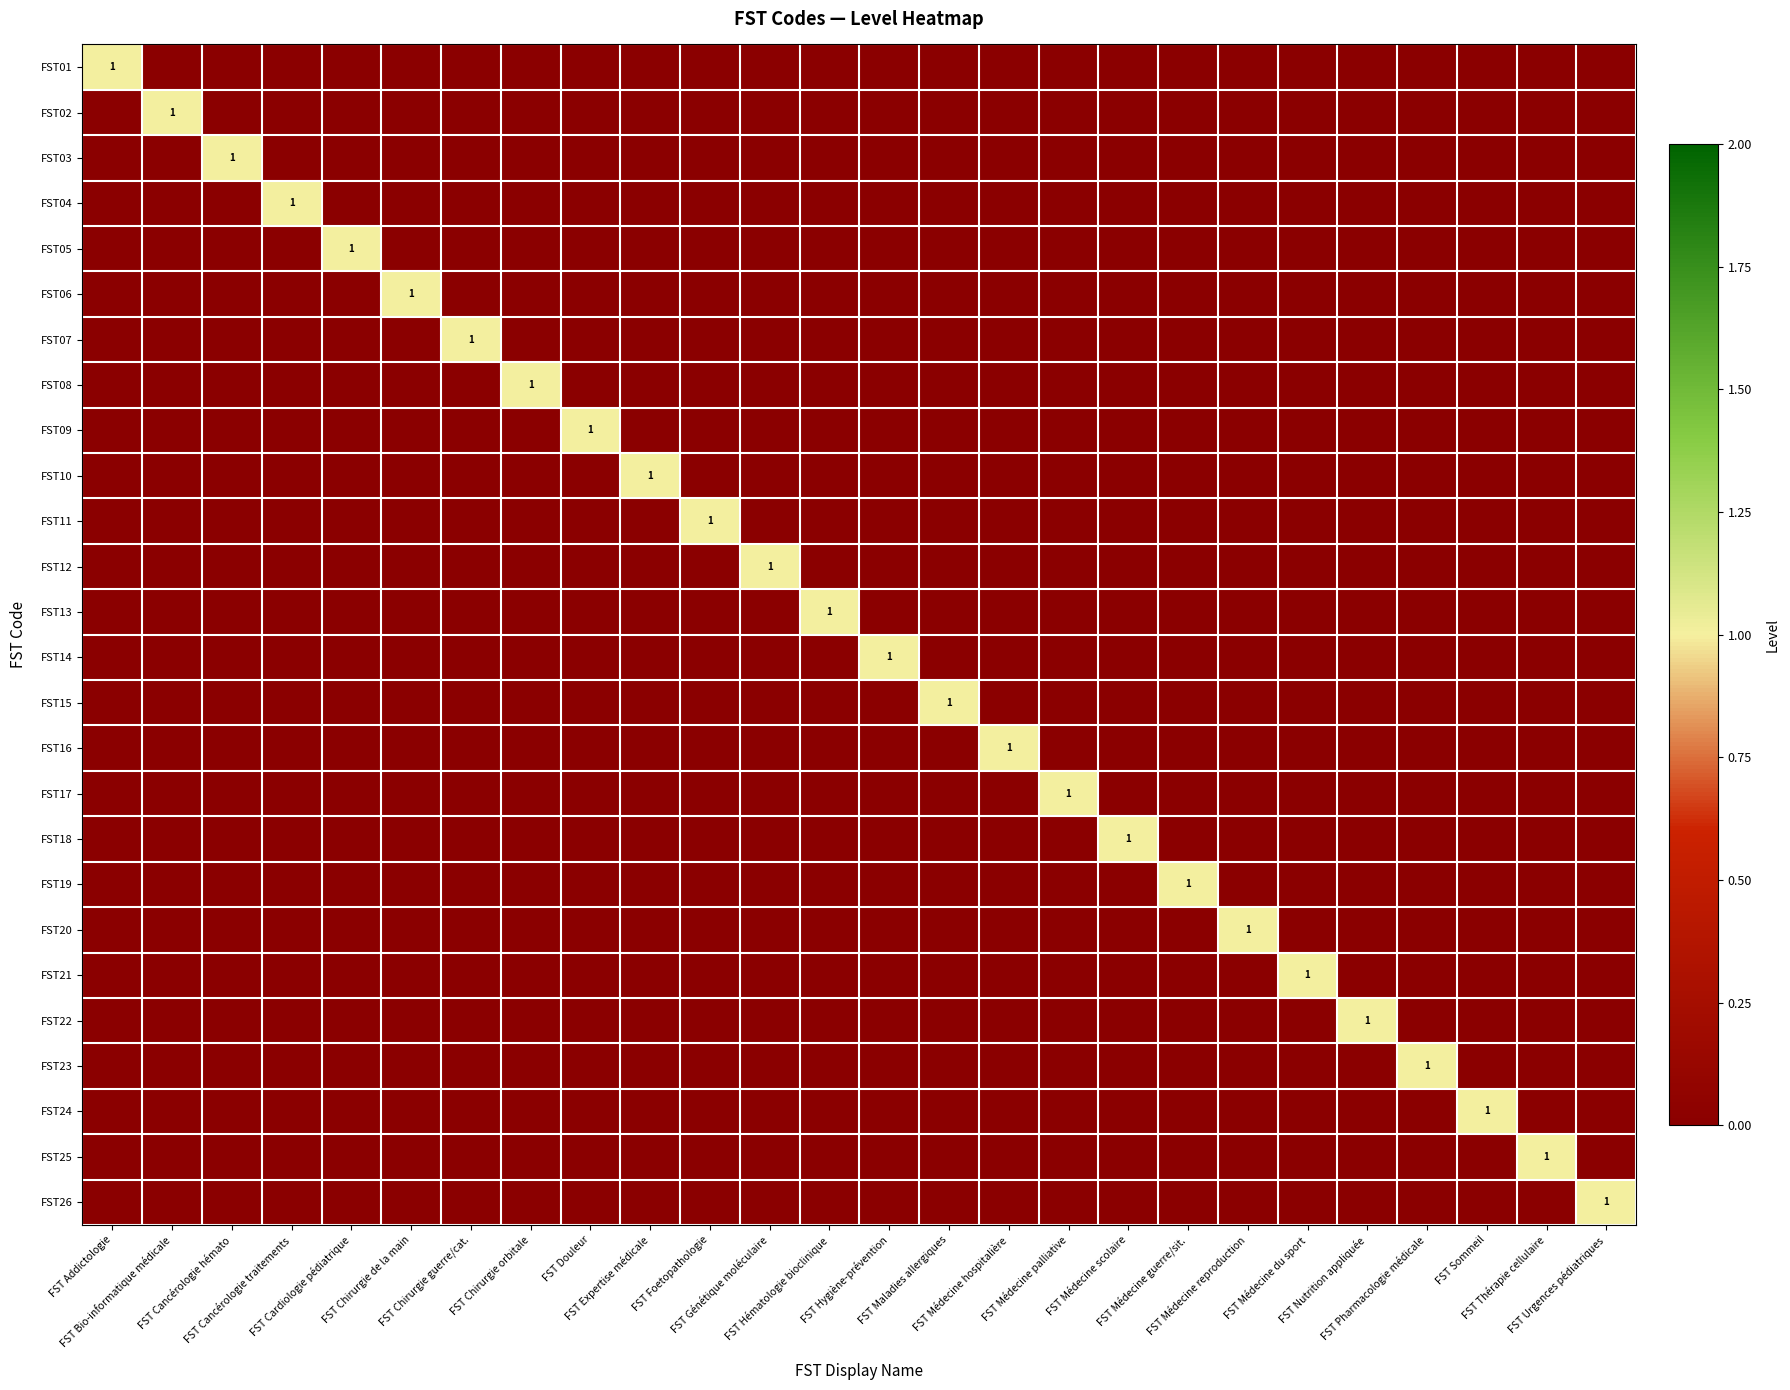

Which series changed the most between FST Génétique moléculaire and FST Médecine scolaire?

FST12